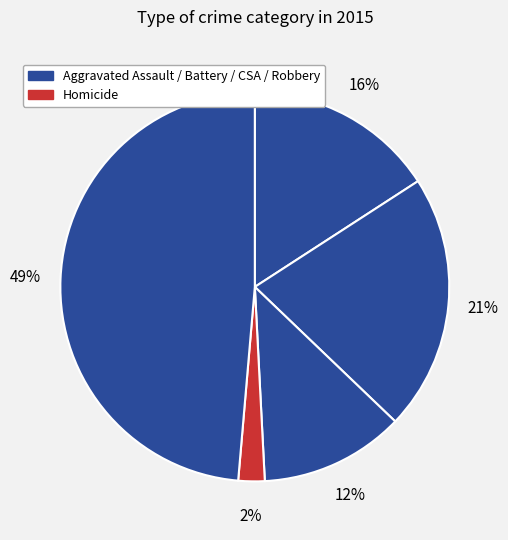

How many segments does this pie chart have?

5